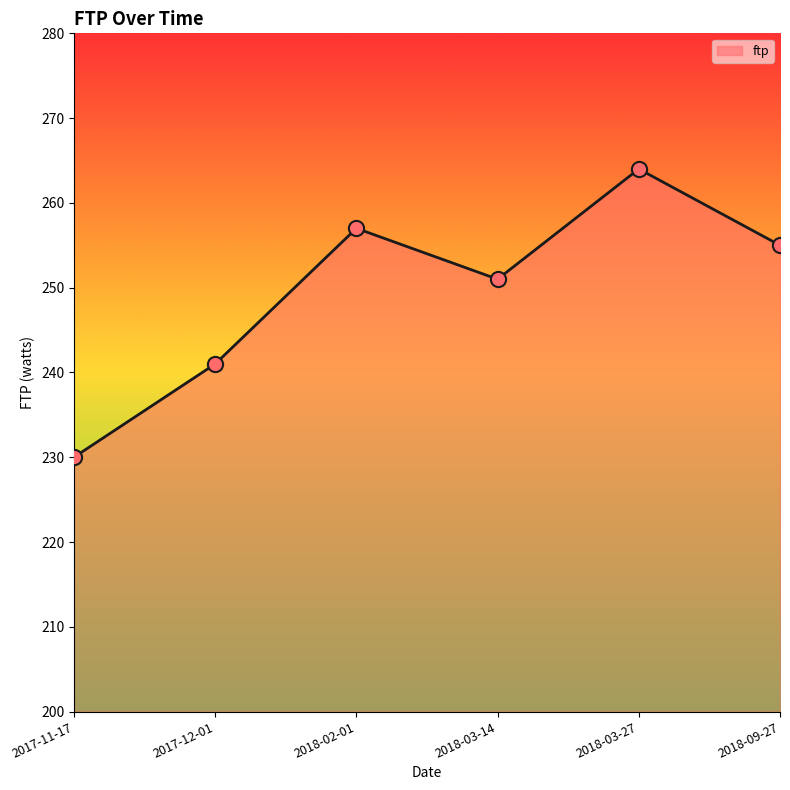

Between 2018-03-27 and 2018-09-27, which is larger?

2018-03-27